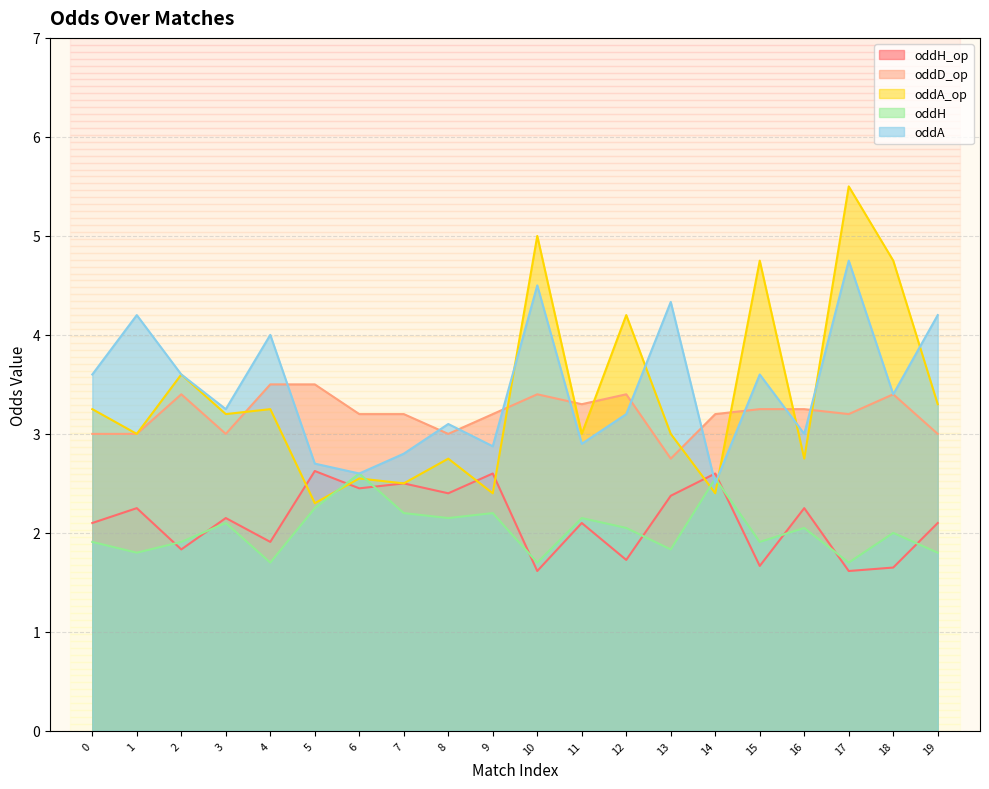

How many interior local valleys does the oddA series have?

7